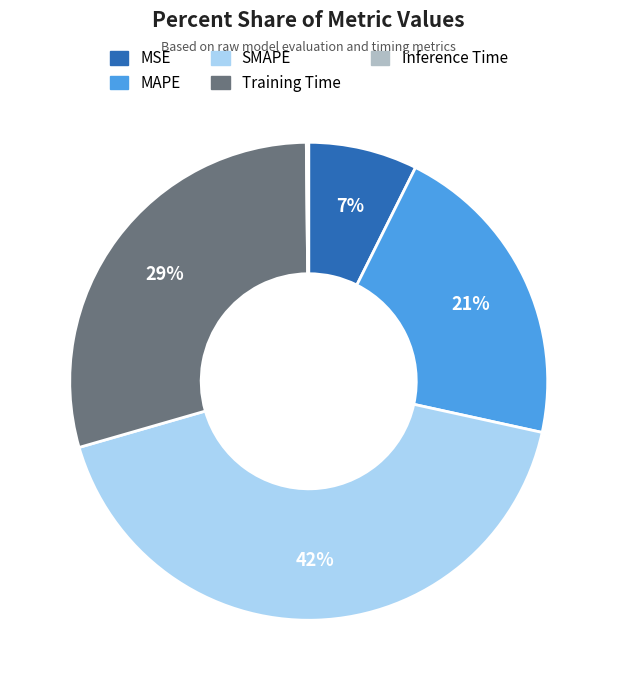

To the nearest percent, what portion does MAPE represent?

21%